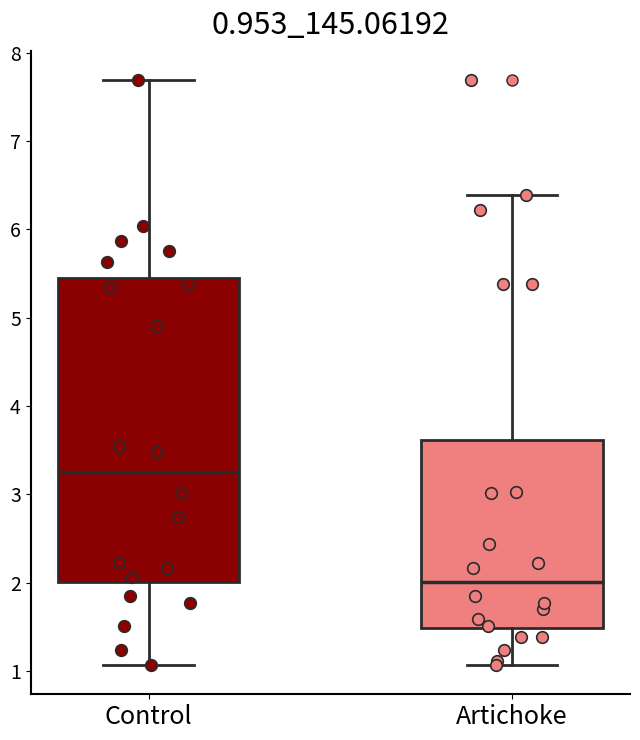

Reading left to right, read every box against the y-axis: the position of its median line, the range the box covers, and the ends of its whiskers. The values are not printed on the chart, so give them approximately, as read against the axis.

Control: median 3.3, box 2.0 to 5.4, whiskers 1.1 to 7.7
Artichoke: median 2.0, box 1.5 to 3.6, whiskers 1.1 to 6.4